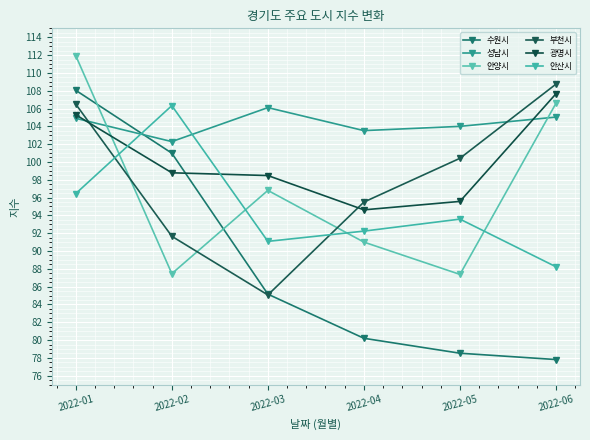

Count the number of data series in this chart.

6